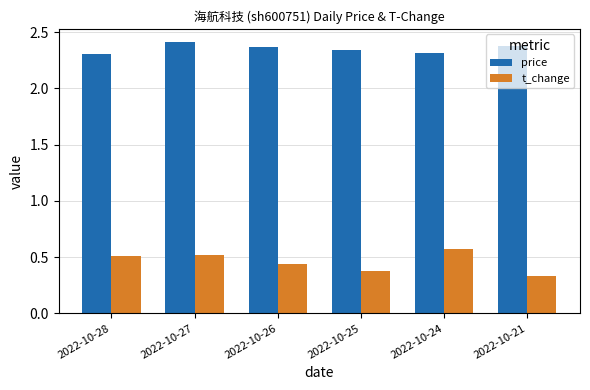

What is the sum of all t_change values?

2.8